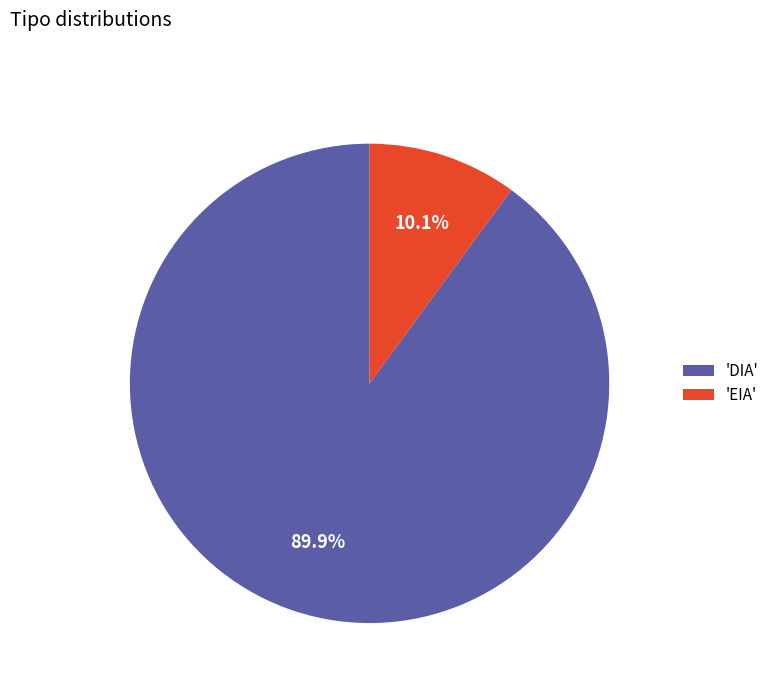

Which slice is the smallest?

'EIA'